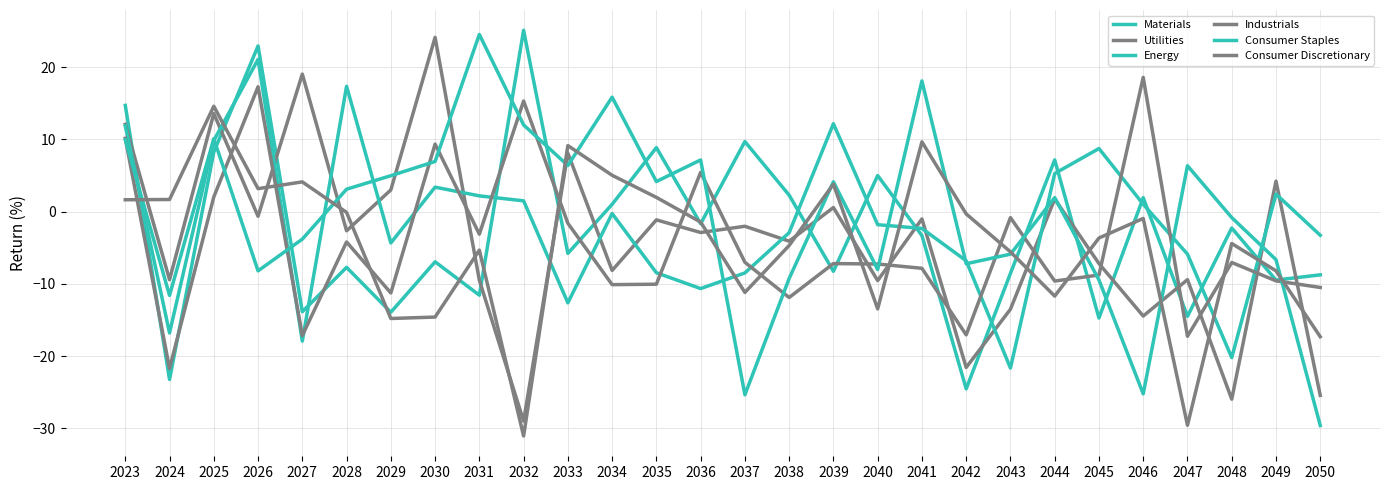

How many lines are shown in the chart?

6